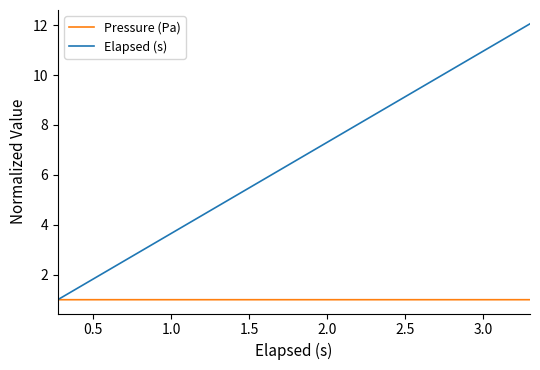

What is the highest value of the Elapsed (s) series?

12.1